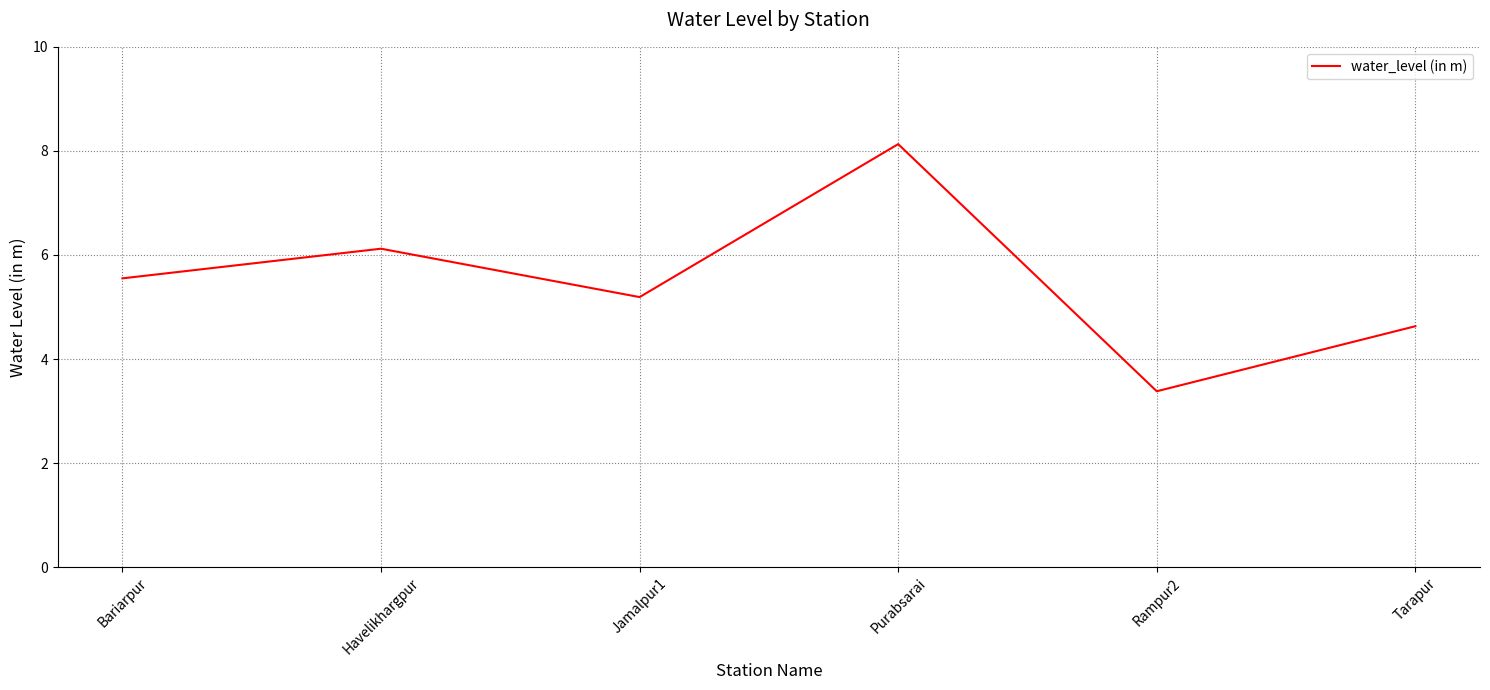

Where is the first local minimum?

Jamalpur1